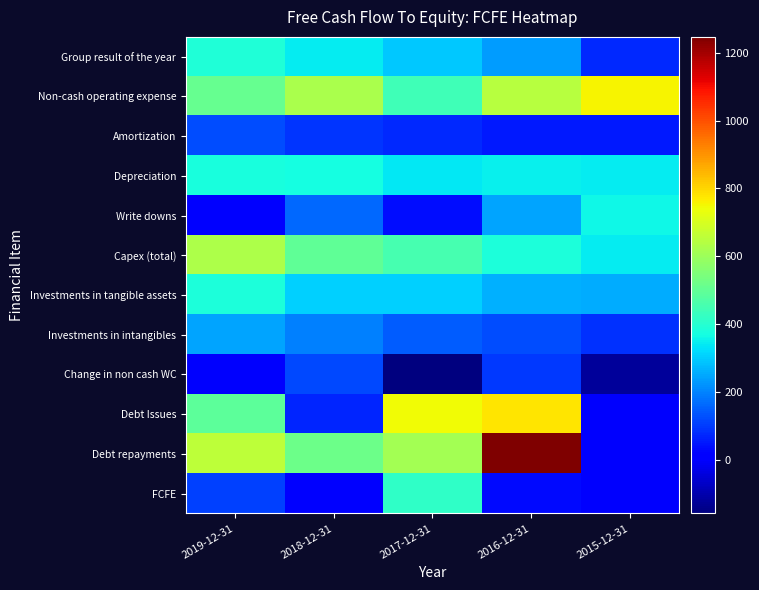

Reading left to right, extract all data points from this chart.

Group result of the year: 2019-12-31=389	2018-12-31=344	2017-12-31=293	2016-12-31=232	2015-12-31=73
Non-cash operating expense: 2019-12-31=511	2018-12-31=623	2017-12-31=444	2016-12-31=648	2015-12-31=754
Amortization: 2019-12-31=123	2018-12-31=91	2017-12-31=72	2016-12-31=55	2015-12-31=54
Depreciation: 2019-12-31=379	2018-12-31=372	2017-12-31=338	2016-12-31=348	2015-12-31=341
Write downs: 2019-12-31=9	2018-12-31=160	2017-12-31=34	2016-12-31=245	2015-12-31=359
Capex (total): 2019-12-31=627	2018-12-31=500	2017-12-31=454	2016-12-31=382	2015-12-31=341
Investments in tangible assets: 2019-12-31=380	2018-12-31=305	2017-12-31=306	2016-12-31=259	2015-12-31=253
Investments in intangibles: 2019-12-31=247	2018-12-31=195	2017-12-31=148	2016-12-31=123	2015-12-31=88
Change in non cash WC: 2019-12-31=0	2018-12-31=118	2017-12-31=-159	2016-12-31=97	2015-12-31=-122
Debt Issues: 2019-12-31=491	2018-12-31=68	2017-12-31=743	2016-12-31=780	2015-12-31=0
Debt repayments: 2019-12-31=657	2018-12-31=521	2017-12-31=613	2016-12-31=1247	2015-12-31=0
FCFE: 2019-12-31=107	2018-12-31=14	2017-12-31=413	2016-12-31=31	2015-12-31=0